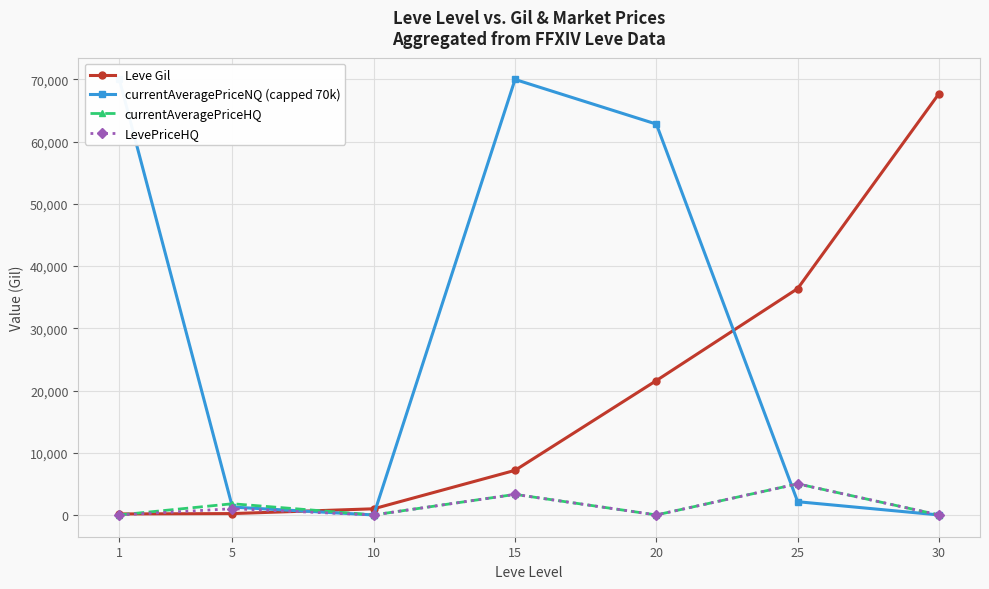

What are all the series names shown in the legend?

Leve Gil, currentAveragePriceNQ (capped 70k), currentAveragePriceHQ, LevePriceHQ